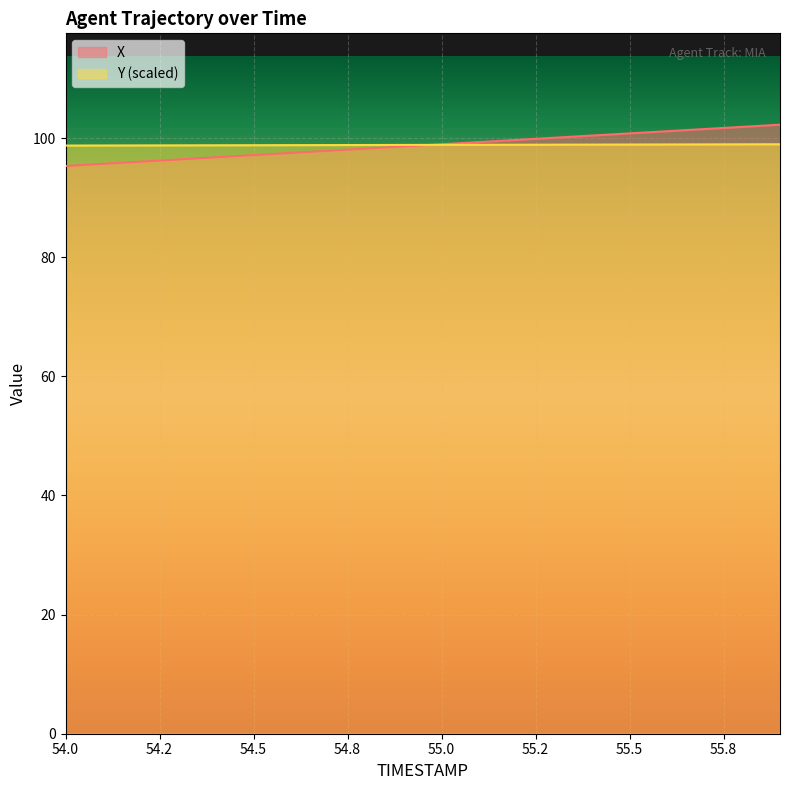

True or false: Y (scaled) has a value of 98.8 at 54.5.

True